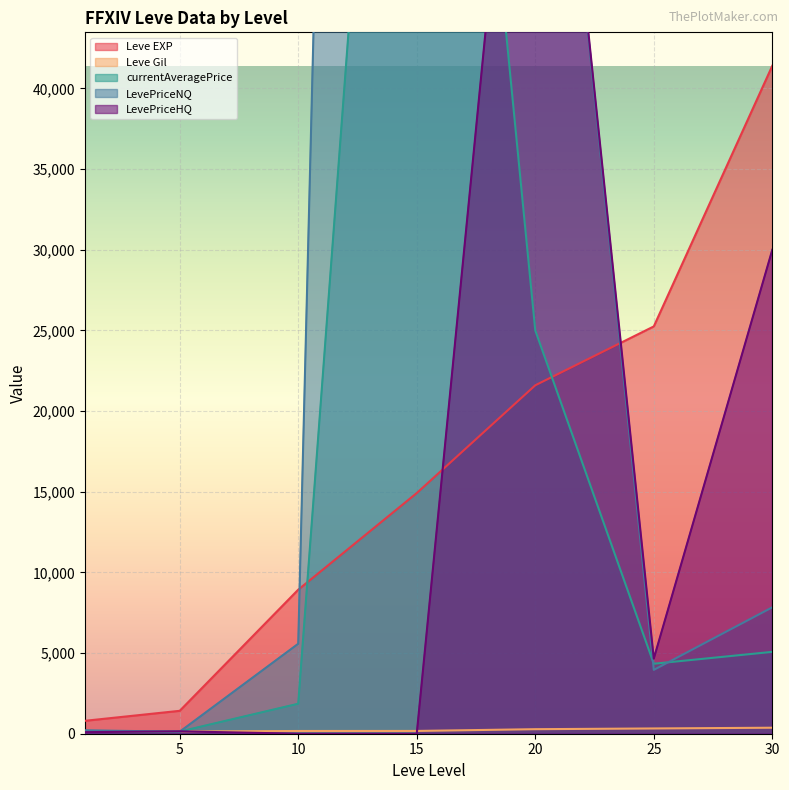

True or false: LevePriceHQ has a value of 222.3 at 5.

False